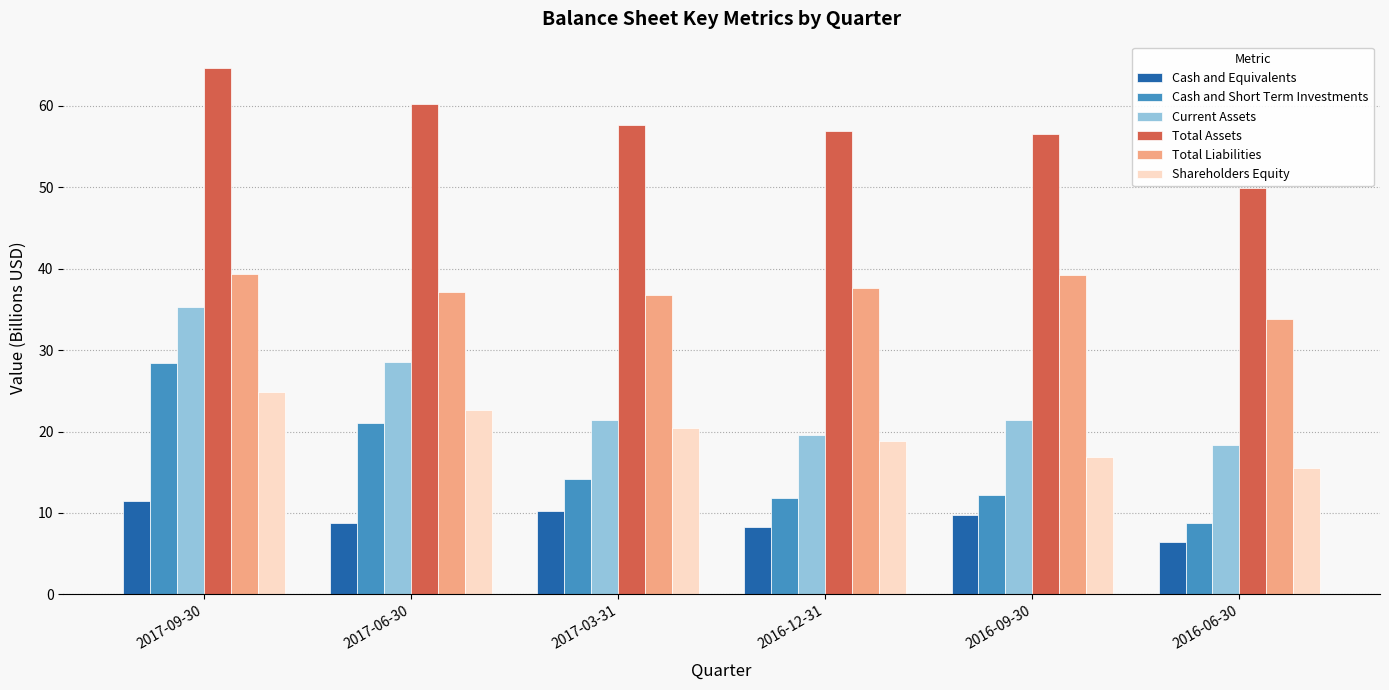

Is the value of Total Assets at 2017-06-30 greater than the value of Shareholders Equity at 2016-06-30?

Yes